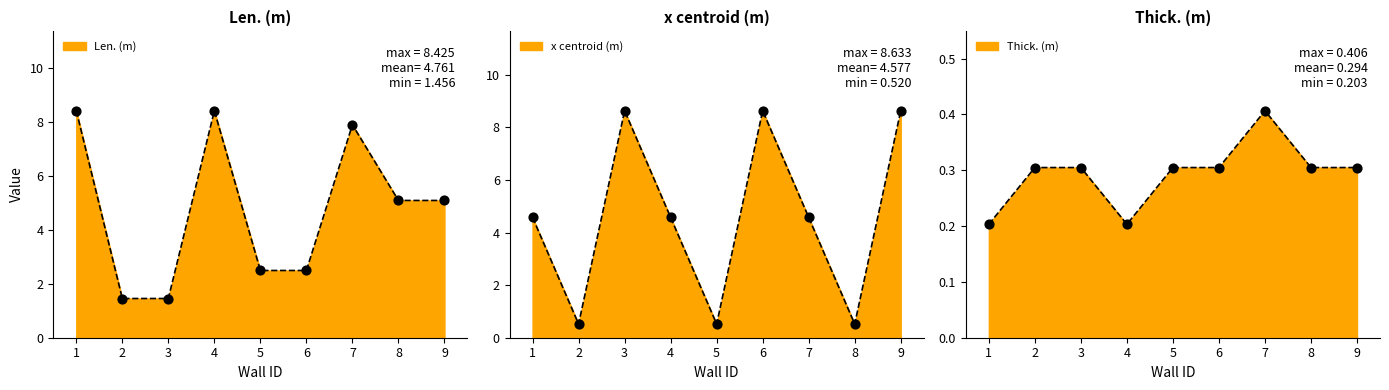

Which series has the largest total across all categories?

Len. (m)